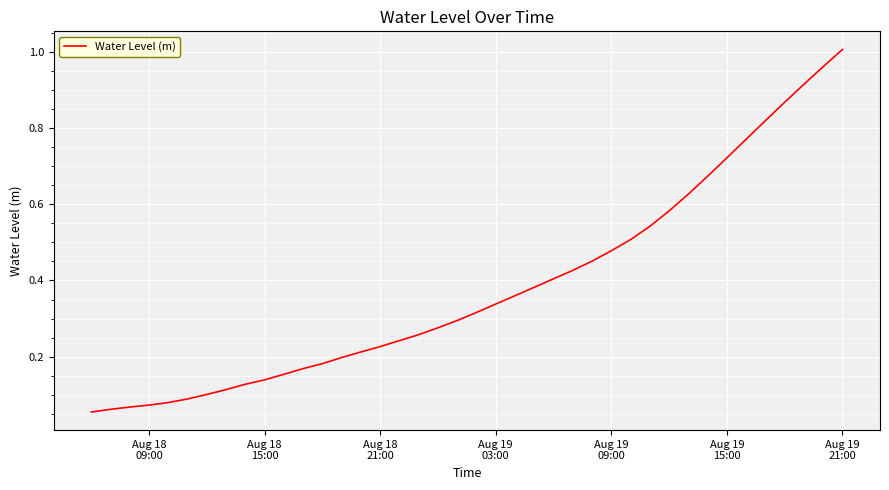

How many distinct data groups are displayed?

1